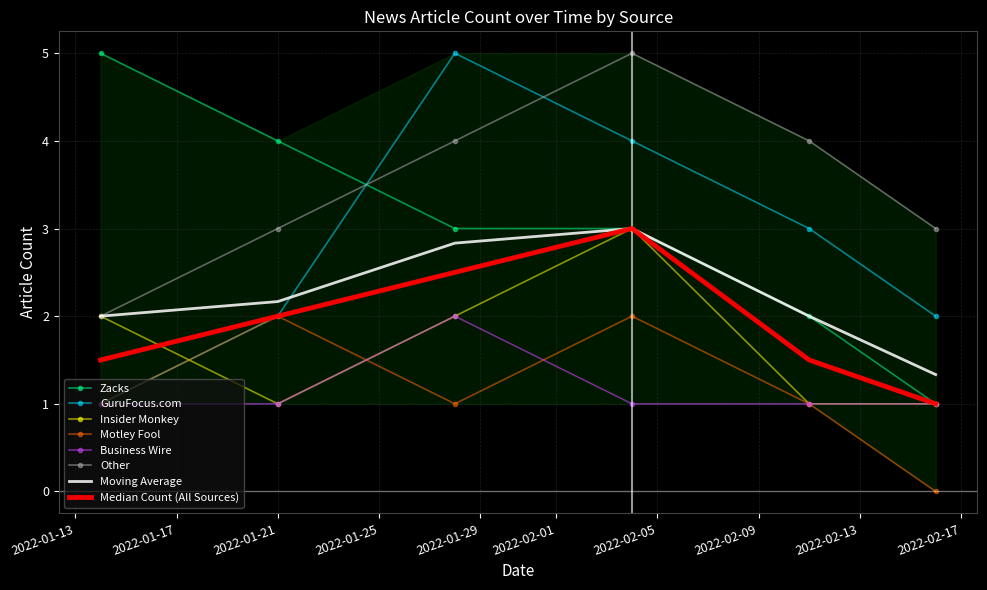

Reading right to left, list all the values displayed in this chart.

Zacks: 2022-02-16=1	2022-02-11=2	2022-02-04=3	2022-01-28=3	2022-01-21=4	2022-01-14=5
GuruFocus.com: 2022-02-16=2	2022-02-11=3	2022-02-04=4	2022-01-28=5	2022-01-21=2	2022-01-14=1
Insider Monkey: 2022-02-16=1	2022-02-11=1	2022-02-04=3	2022-01-28=2	2022-01-21=1	2022-01-14=2
Motley Fool: 2022-02-16=0	2022-02-11=1	2022-02-04=2	2022-01-28=1	2022-01-21=2	2022-01-14=1
Business Wire: 2022-02-16=1	2022-02-11=1	2022-02-04=1	2022-01-28=2	2022-01-21=1	2022-01-14=1
Other: 2022-02-16=3	2022-02-11=4	2022-02-04=5	2022-01-28=4	2022-01-21=3	2022-01-14=2